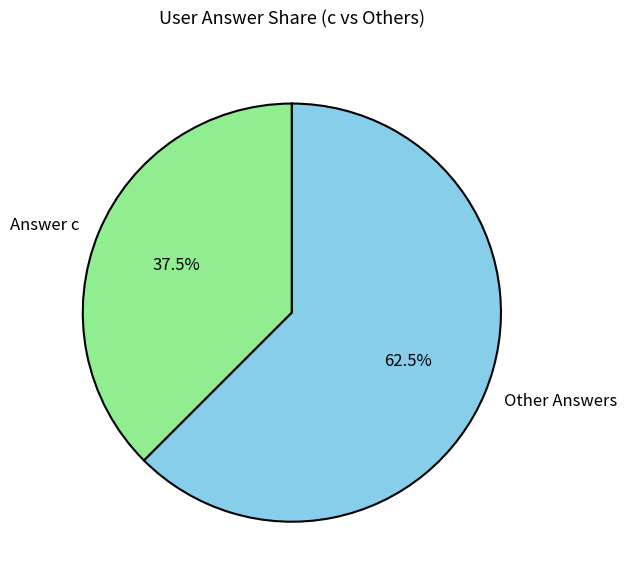

How many segments does this pie chart have?

2